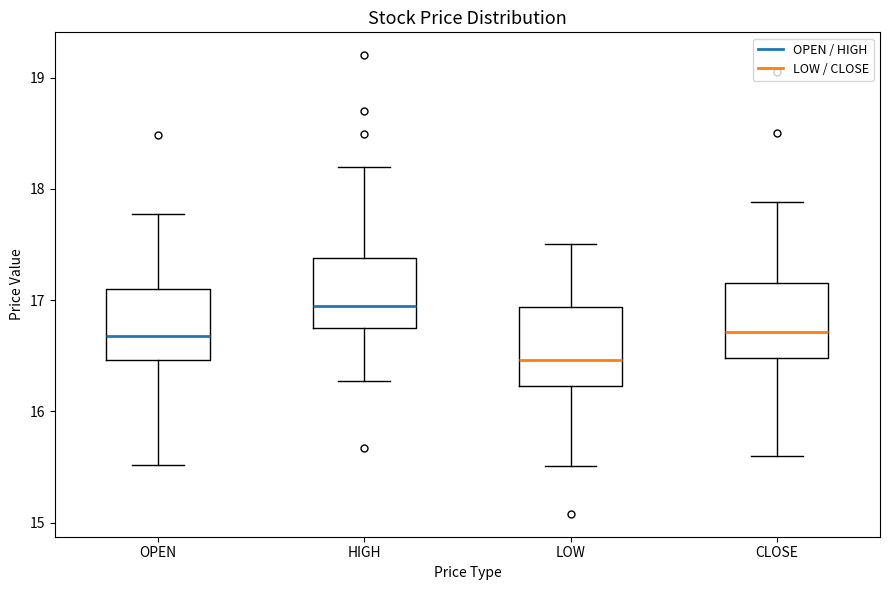

Which box's median line is the highest?

HIGH